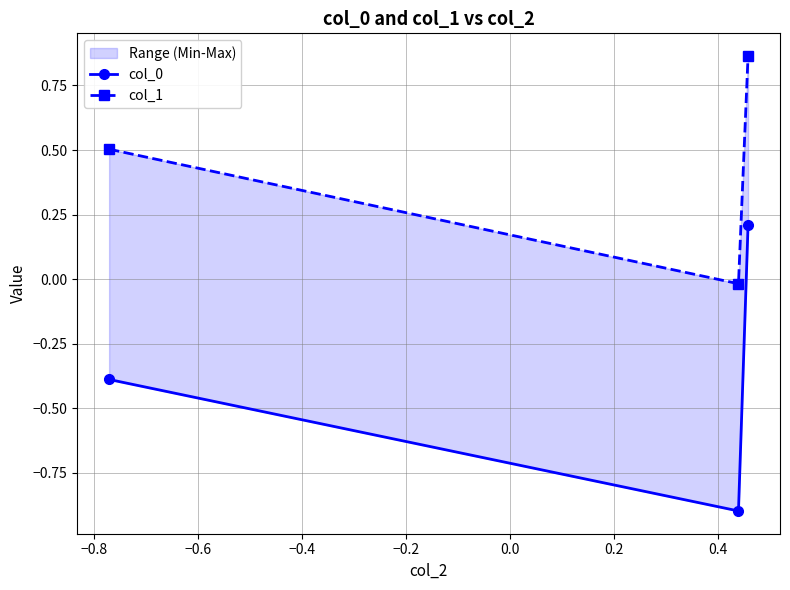

Count the col_0 values in the range 0 to 1.

1